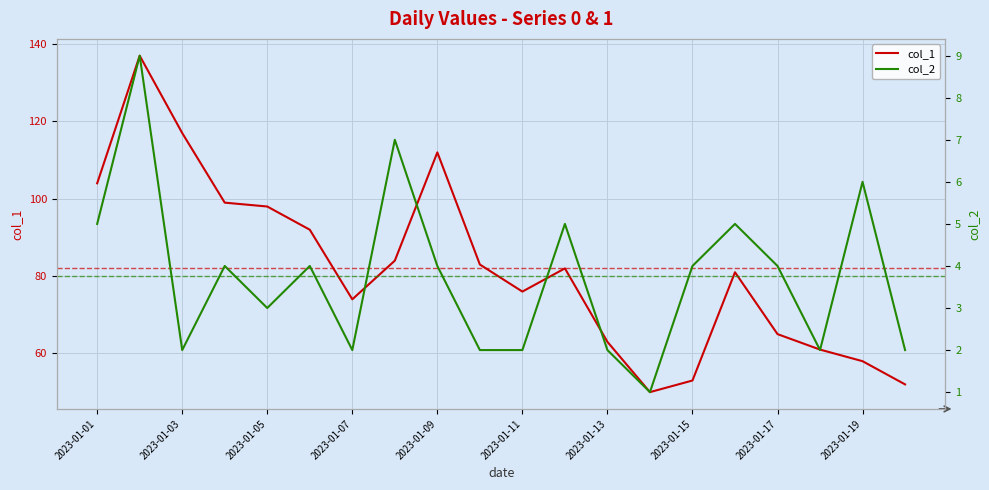

True or false: col_1 and col_2 cross at least once.

False